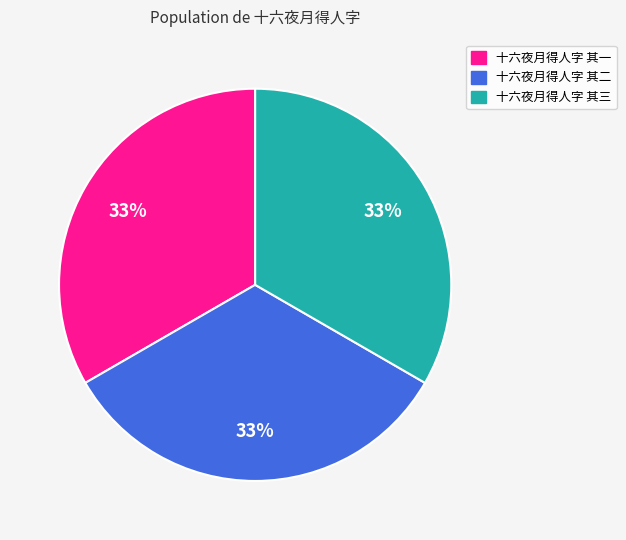

To the nearest percent, what is the combined percentage of 十六夜月得人字 其一 and 十六夜月得人字 其三?

67%